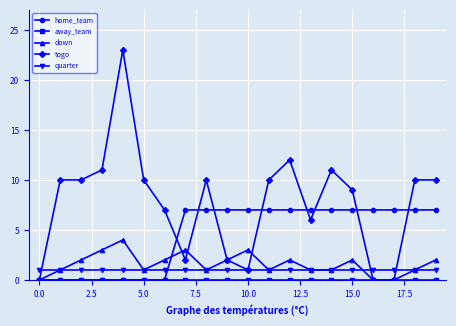

Which series has the largest total across all categories?

togo